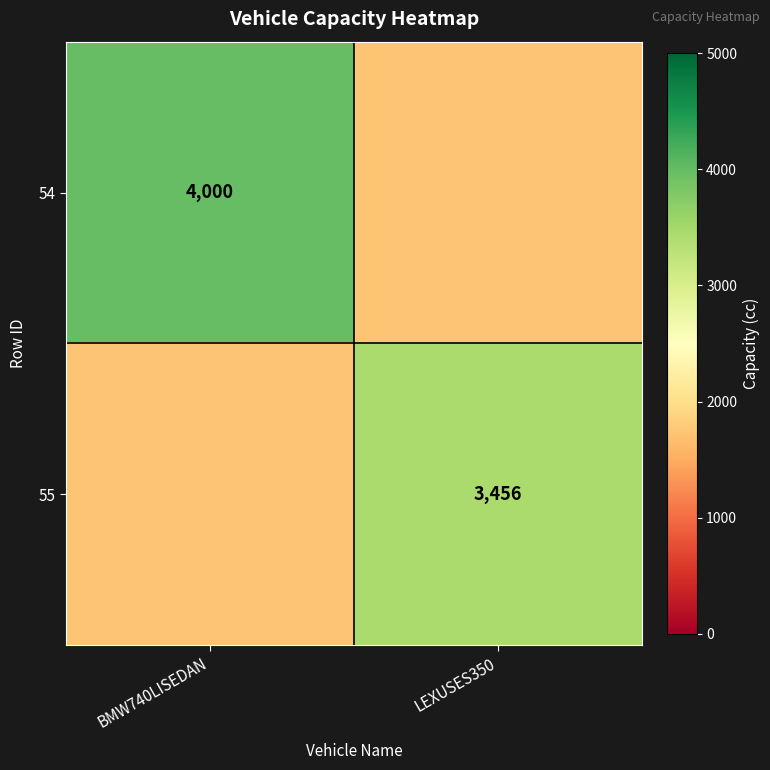

The value of 55 at LEXUSES350 is 3456. True or false?

True